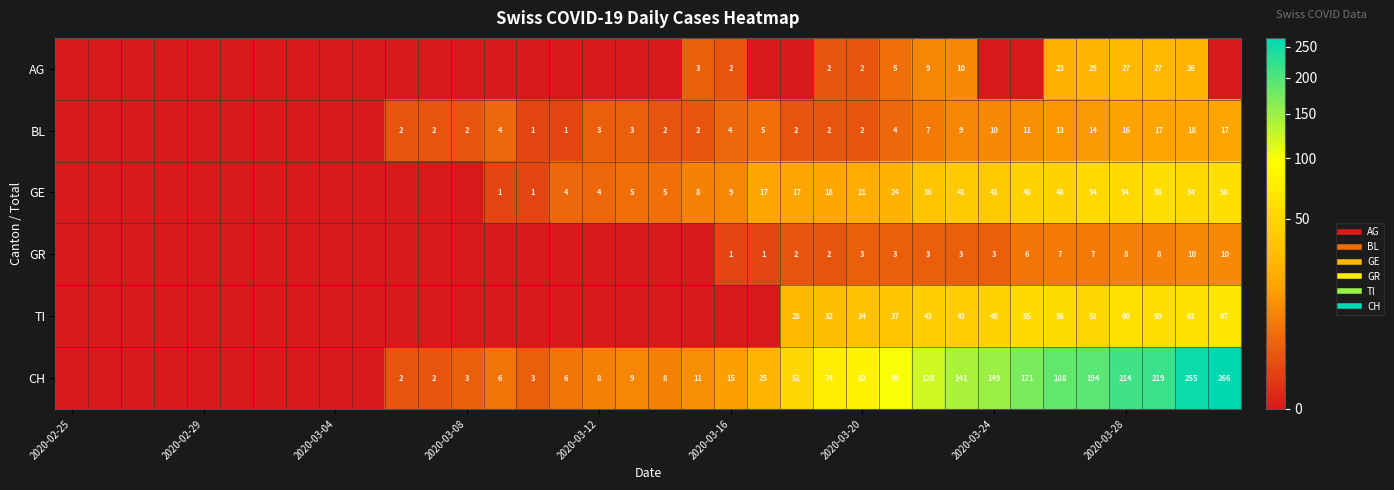

Rank the series by their maximum value, from highest to lowest.

CH, TI, GE, AG, BL, GR